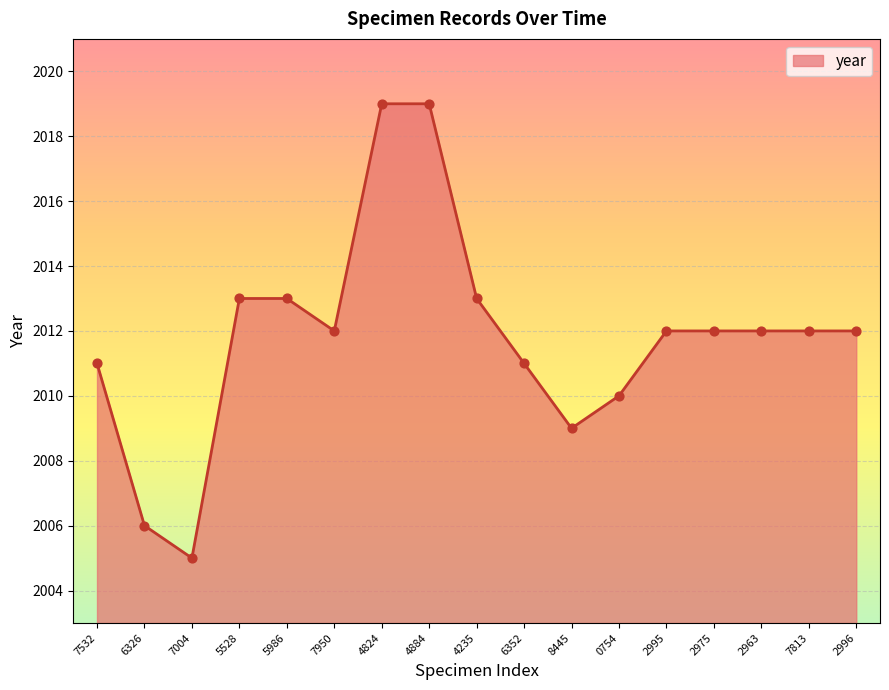

Between 2975 and 6326, which is larger?

2975